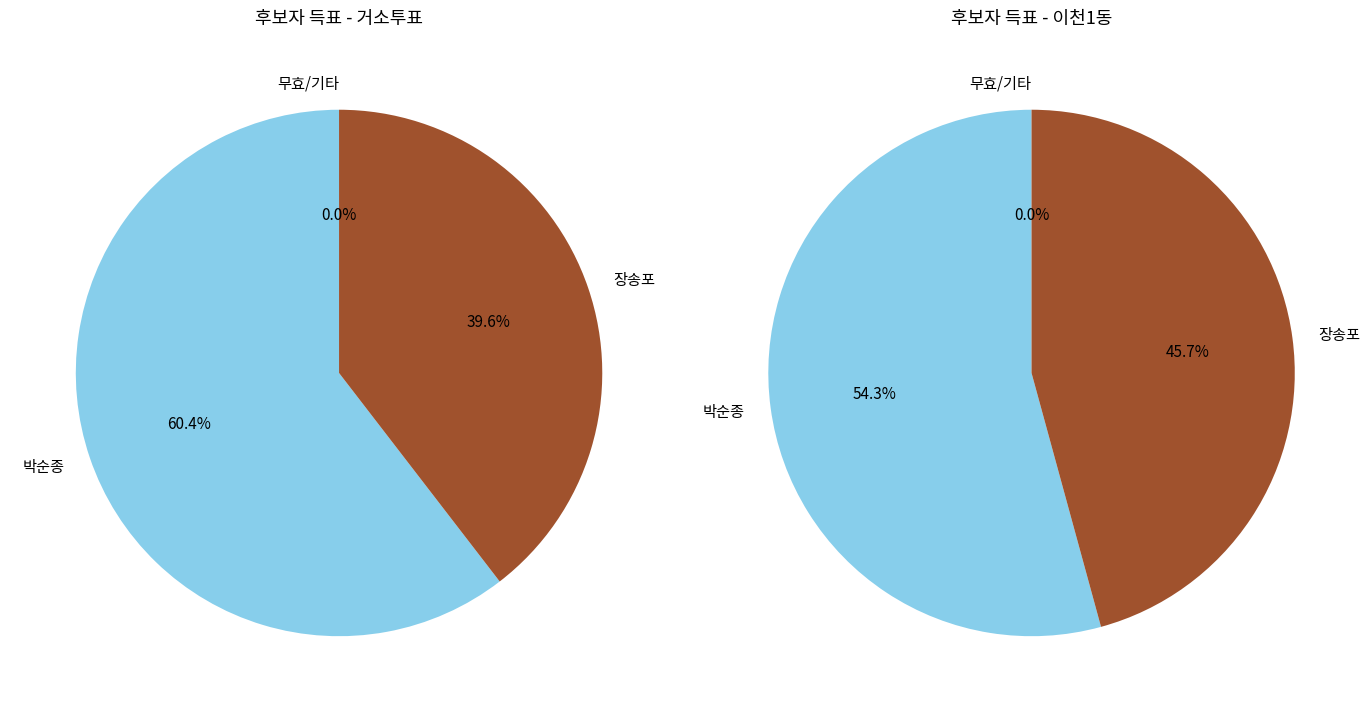

To the nearest percent, what is the combined percentage of 이천1동 and 거소투표?

100%